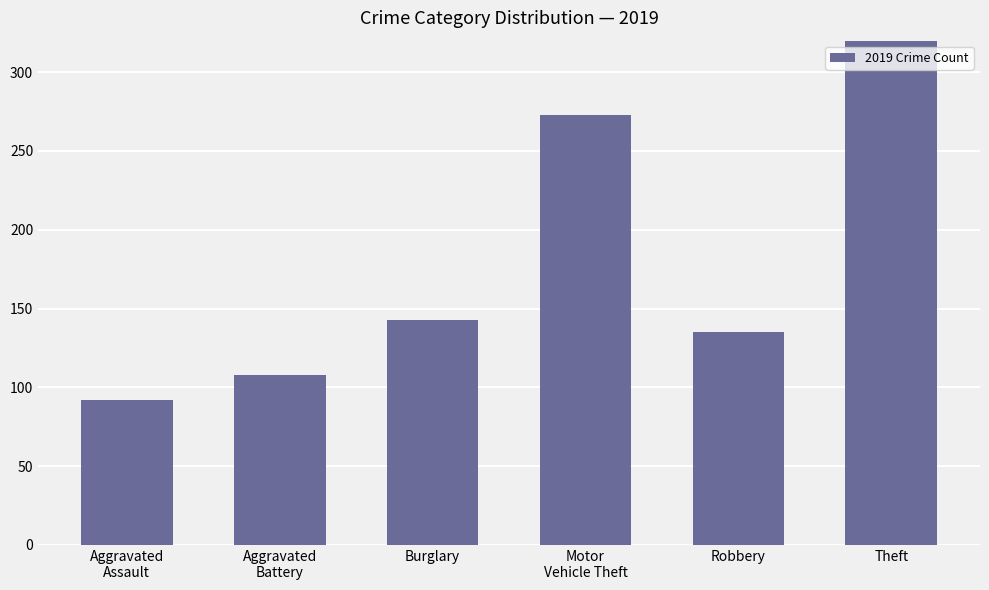

Which category has the highest value across all series?

Theft